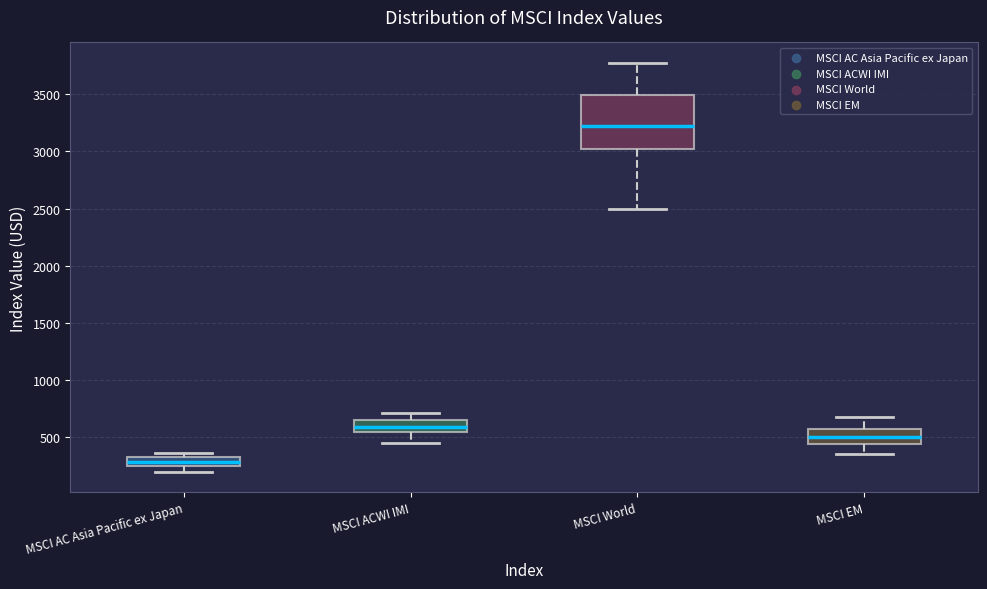

Where does the median line of the box for MSCI EM sit on the y-axis? The values are not printed on the chart, so give them approximately, as read against the axis.

500